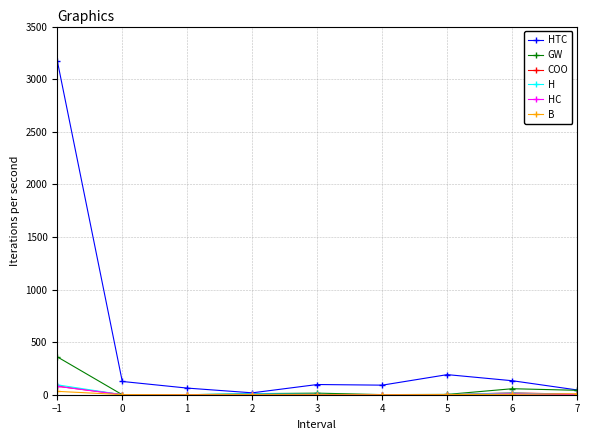

What is the label of the 2nd point from the right?

6